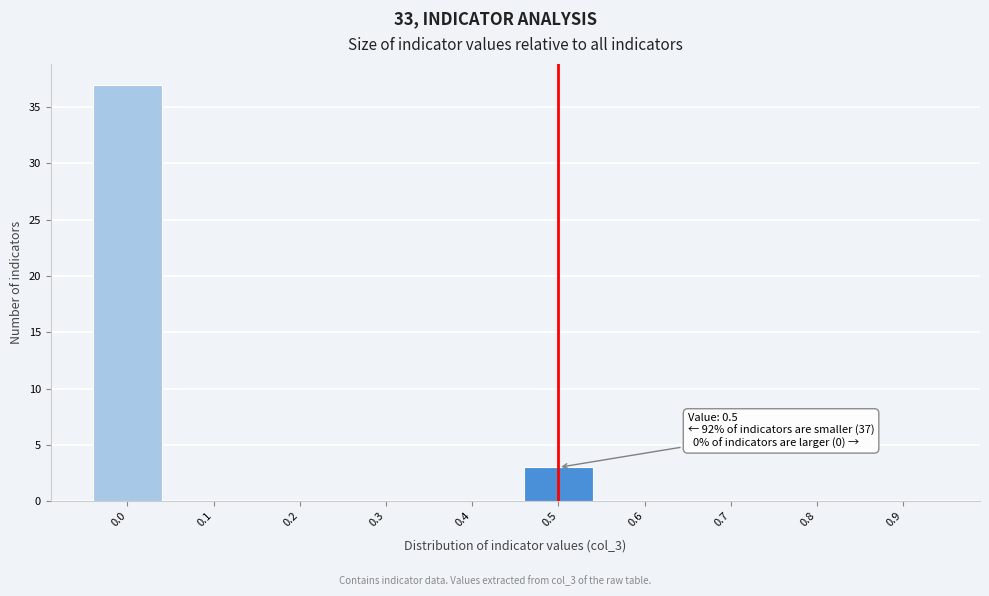

Reading right to left, extract all data points from this chart.

0.9=0	0.8=0	0.7=0	0.6=0	0.5=3	0.4=0	0.3=0	0.2=0	0.1=0	0.0=37